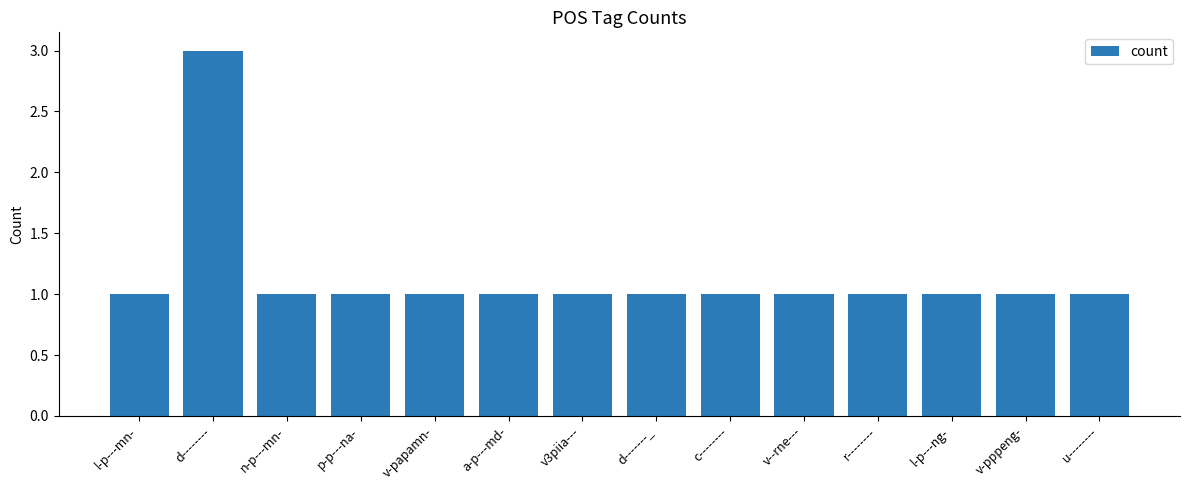

How many series are shown in this chart?

1